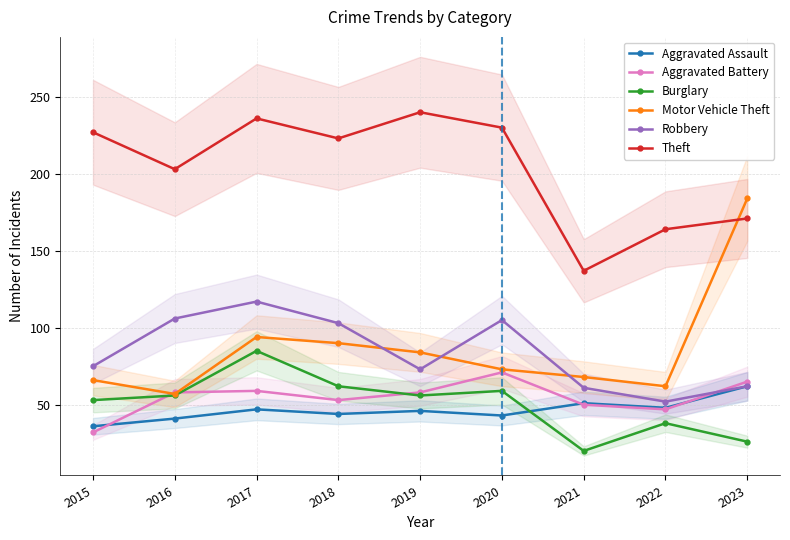

True or false: Robbery and Burglary cross at least once.

False